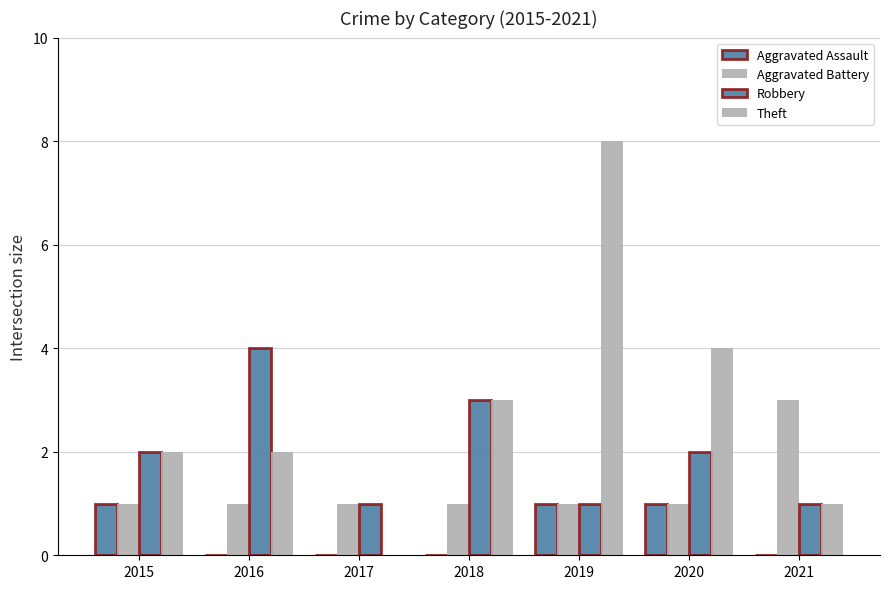

Count the number of data series in this chart.

4